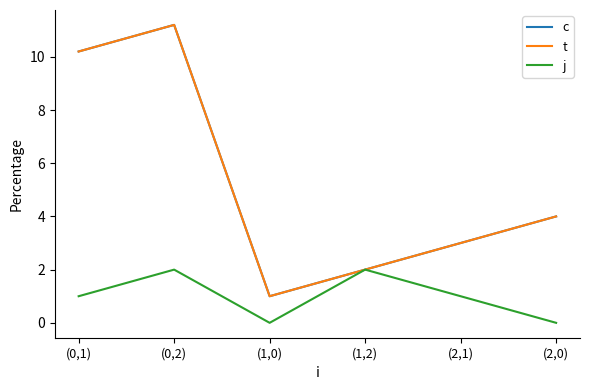

Reading left to right, list all the values displayed in this chart.

c: (0,1)=10.2	(0,2)=11.2	(1,0)=1.0	(1,2)=2.0	(2,1)=3.0	(2,0)=4.0
t: (0,1)=10.2	(0,2)=11.2	(1,0)=1.0	(1,2)=2.0	(2,1)=3.0	(2,0)=4.0
j: (0,1)=1.0	(0,2)=2.0	(1,0)=0.0	(1,2)=2.0	(2,1)=1.0	(2,0)=0.0